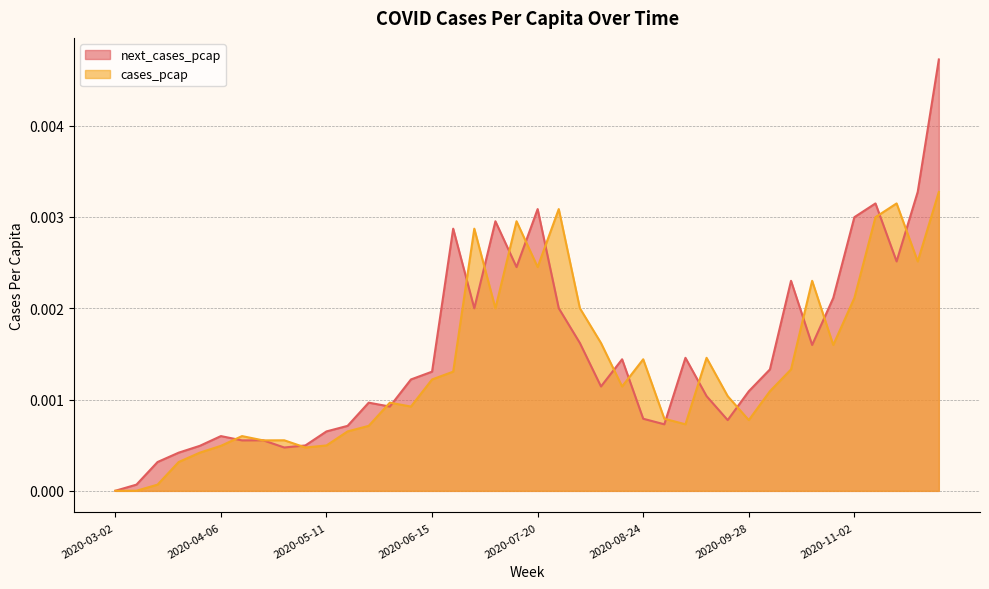

True or false: next_cases_pcap has a value of 0.0 at 2020-03-30.

False